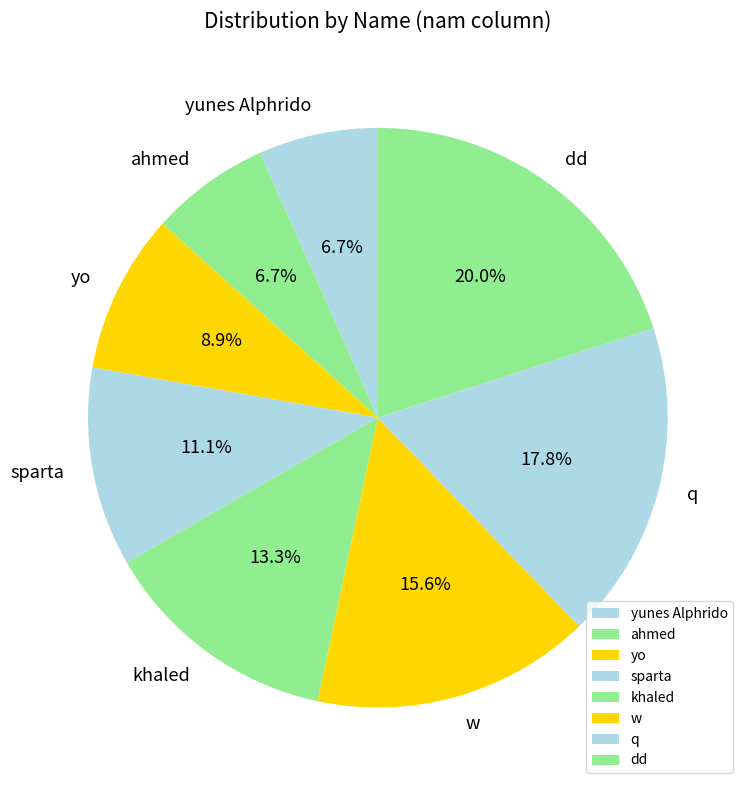

The q slice represents 24% of the pie. True or false?

False